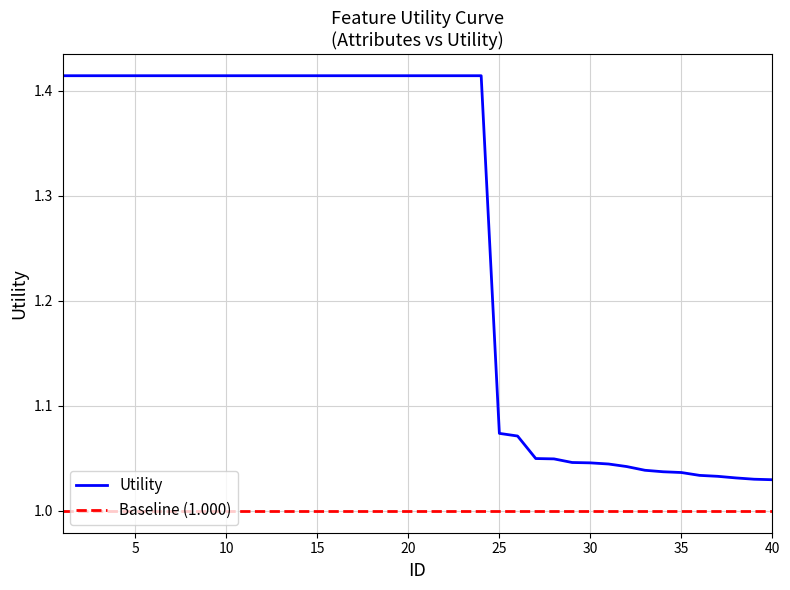

True or false: Baseline (1.000) and Utility cross at least once.

False